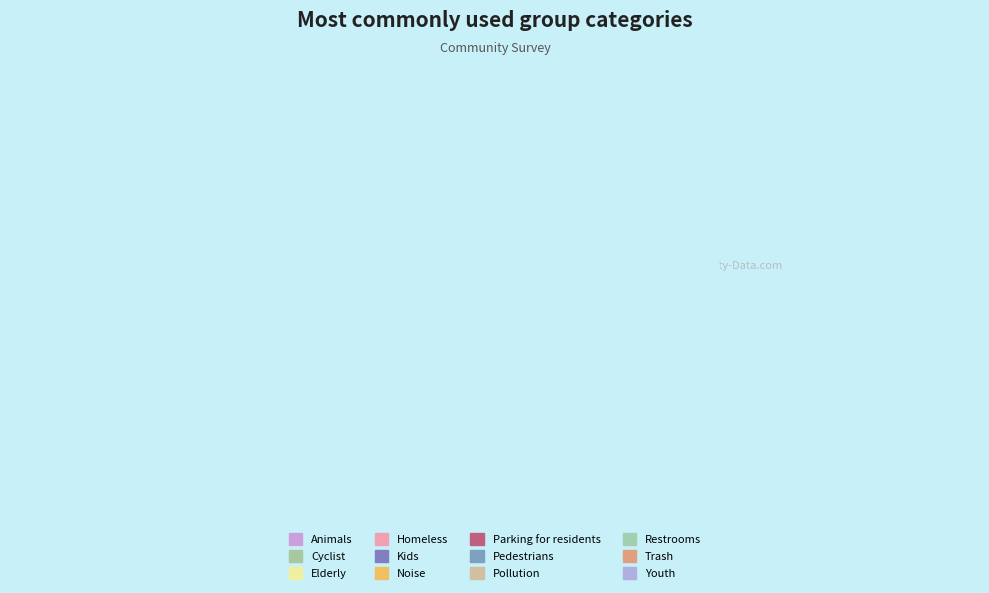

To the nearest percent, what is the average slice percentage?

8%